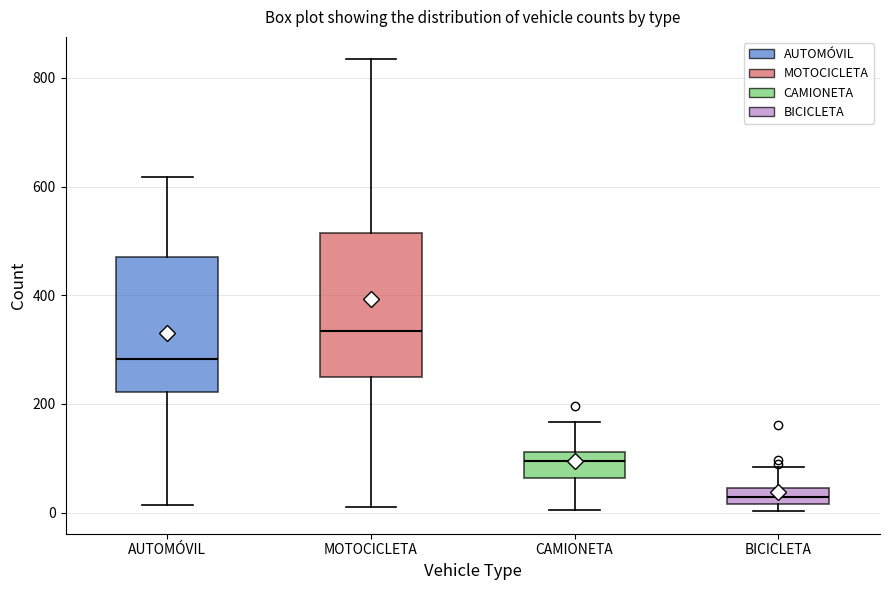

Which box has the highest median line?

MOTOCICLETA